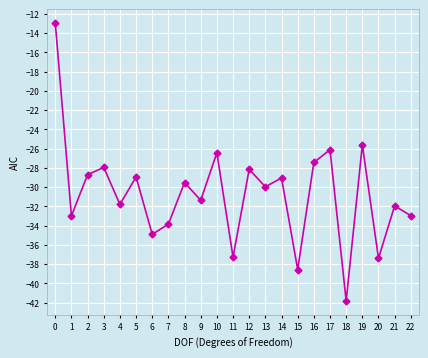

What value does the data have at 11?

-37.3